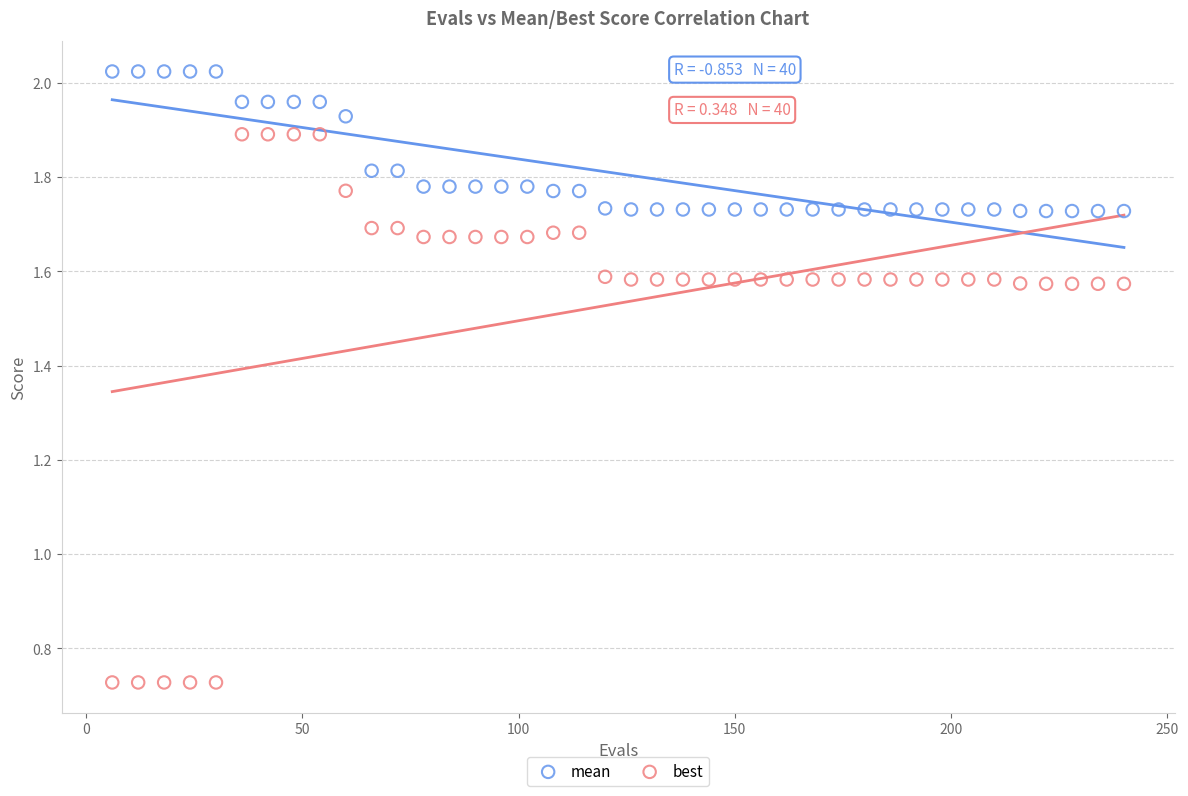

Which series contains the highest Y value?

mean